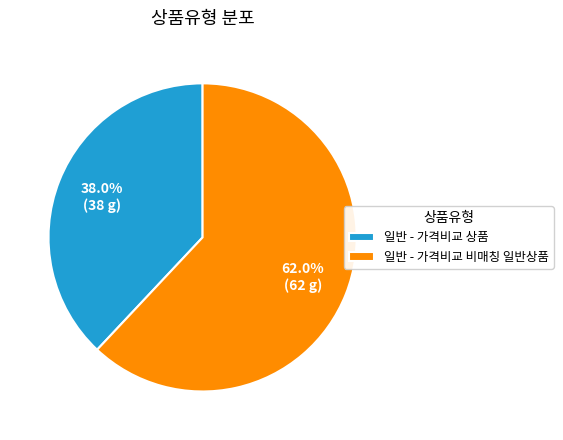

Combined, do 일반 - 가격비교 비매칭 일반상품 and 일반 - 가격비교 상품 account for over 50%?

Yes